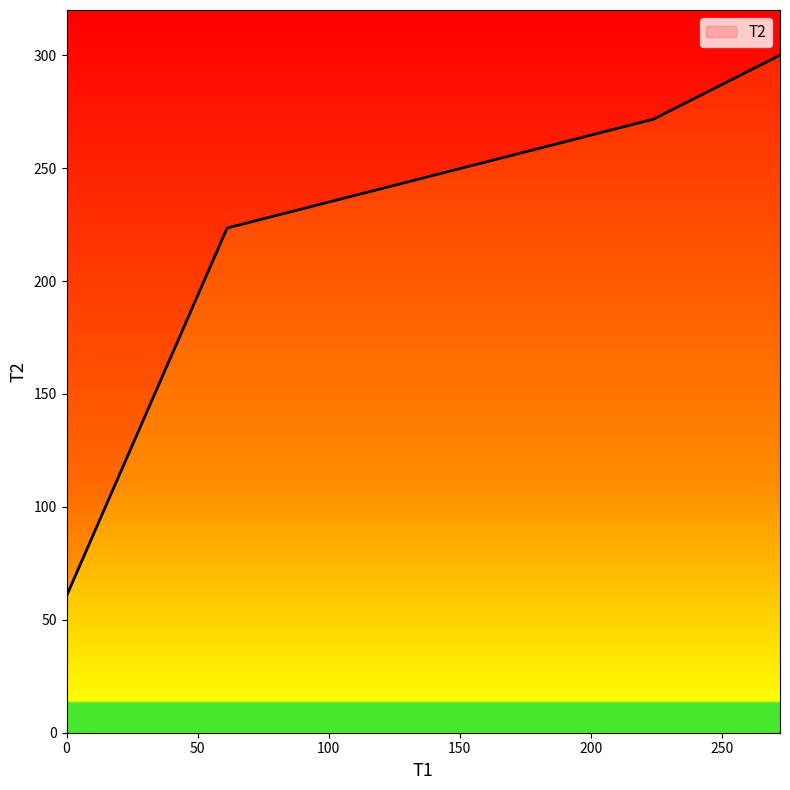

Reading left to right, what are all the values shown in this chart?

0=60.6	61.3=223.5	224.02=271.7	272.28=300.0